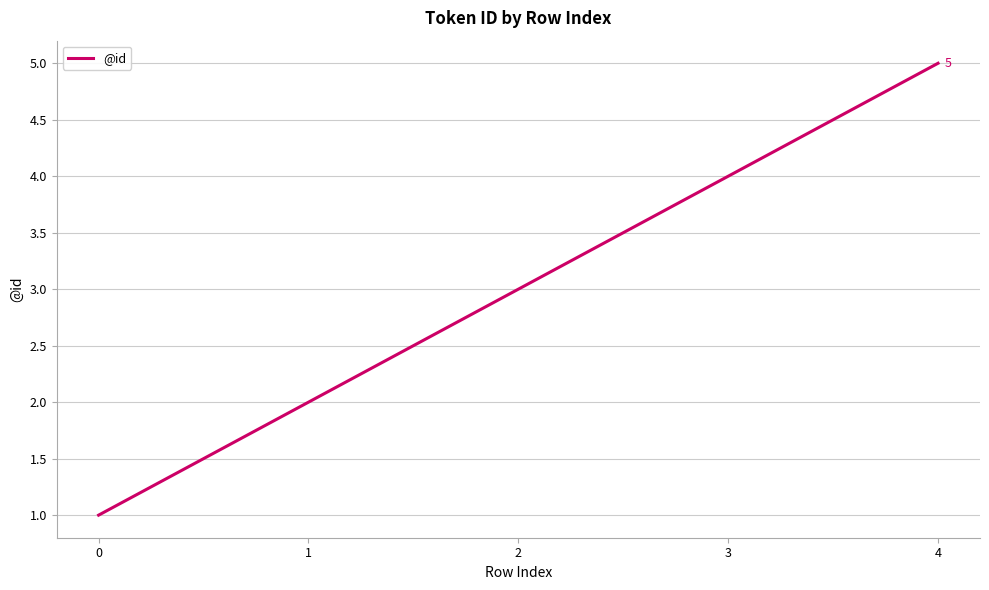

True or false: the data shows 4 at 3.

True